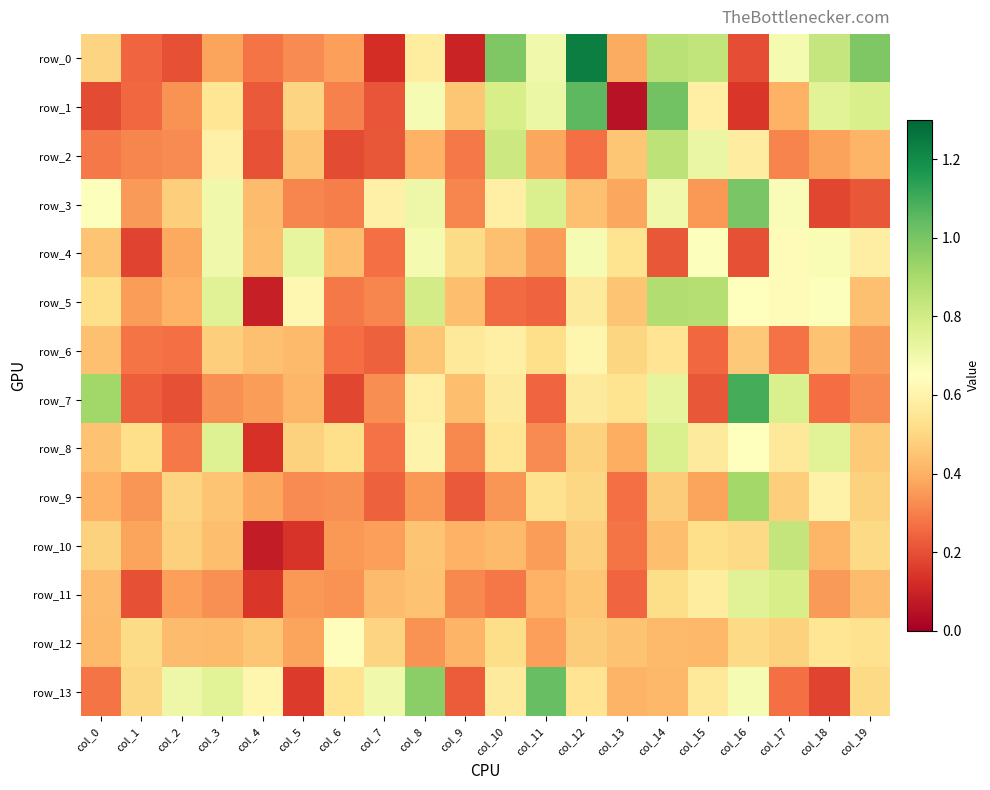

What is the difference between the highest and lowest values at col_19?

0.8